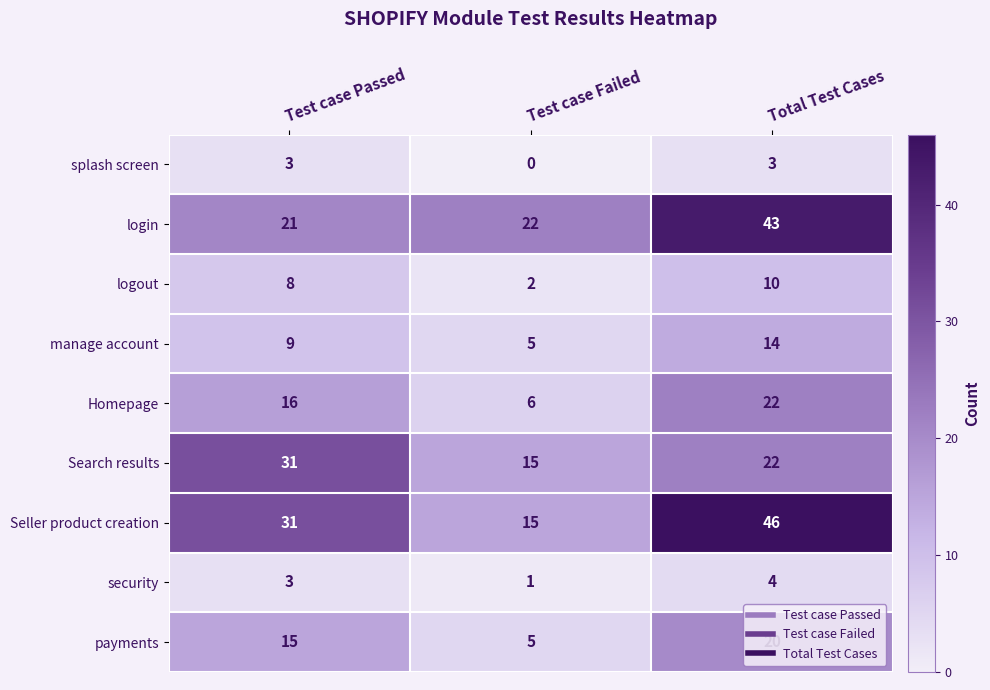

Rank the series by their maximum value, from lowest to highest.

splash screen, security, logout, manage account, payments, Homepage, Search results, login, Seller product creation